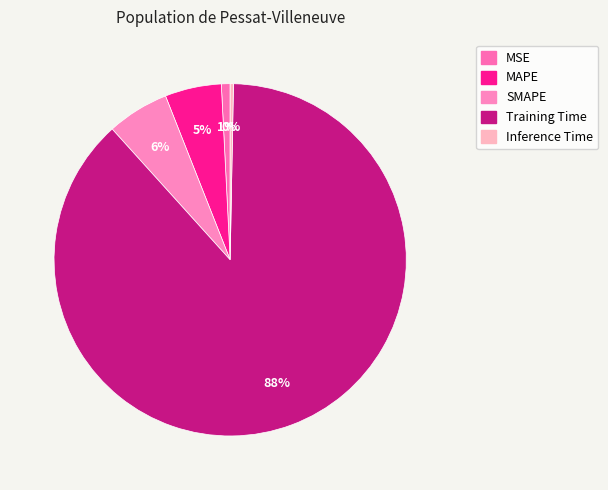

Count the number of slices in the pie.

5